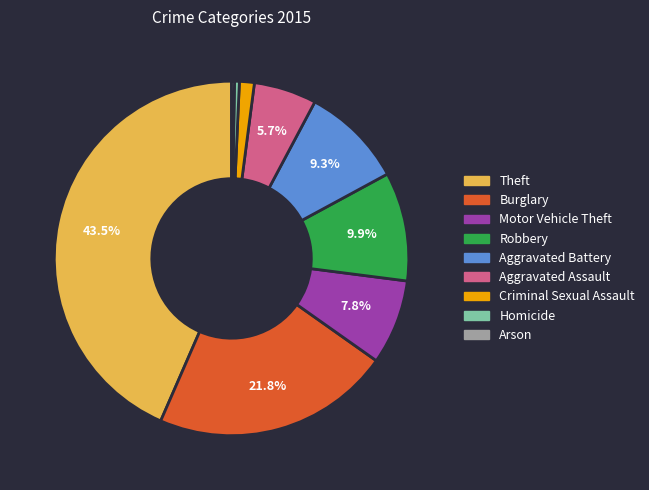

Is there a majority slice in this chart?

No